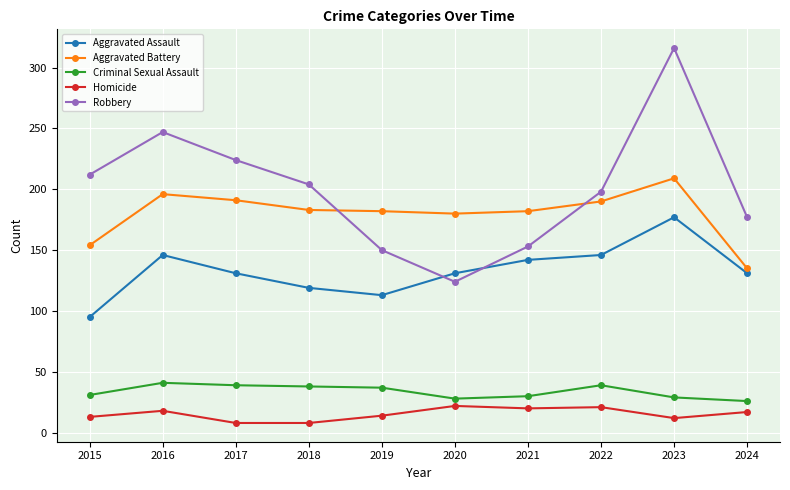

Which category has the highest value across all series?

2023